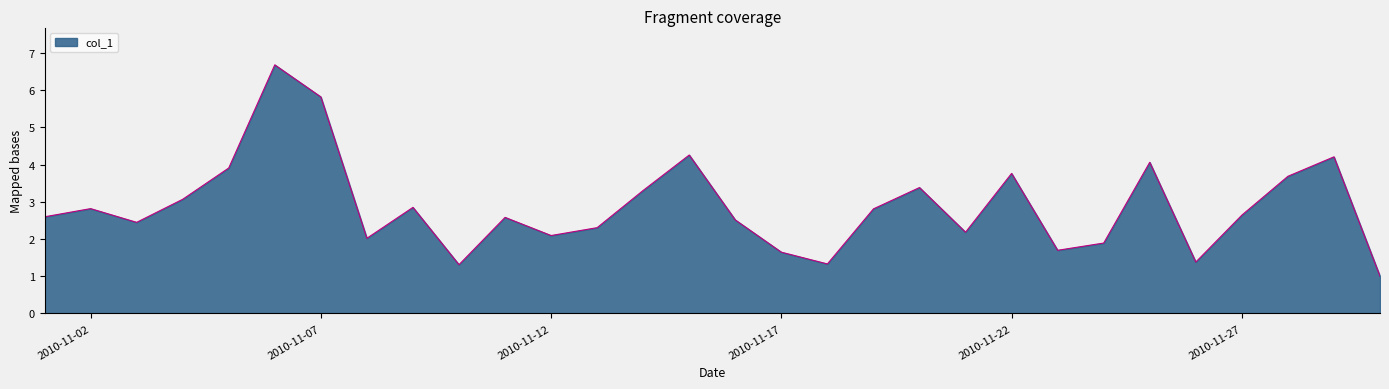

What is the maximum value shown in the chart?

6.7